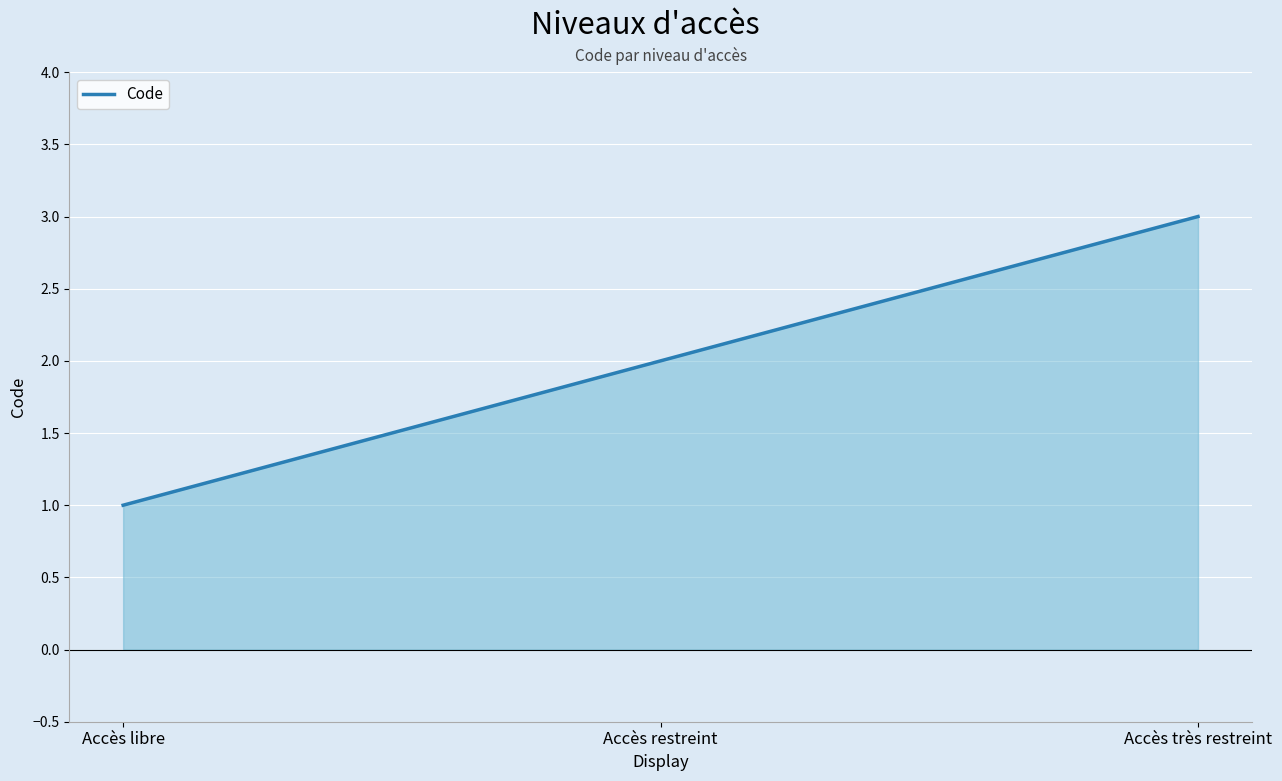

What is the difference between the second highest and minimum values?

1